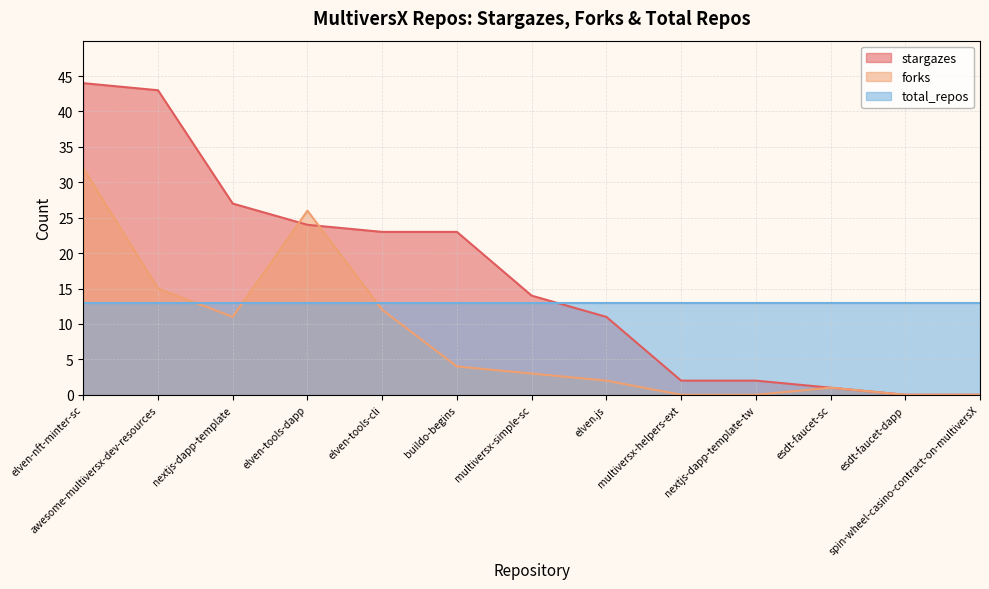

List the series in order of their peak value, lowest first.

total_repos, forks, stargazes